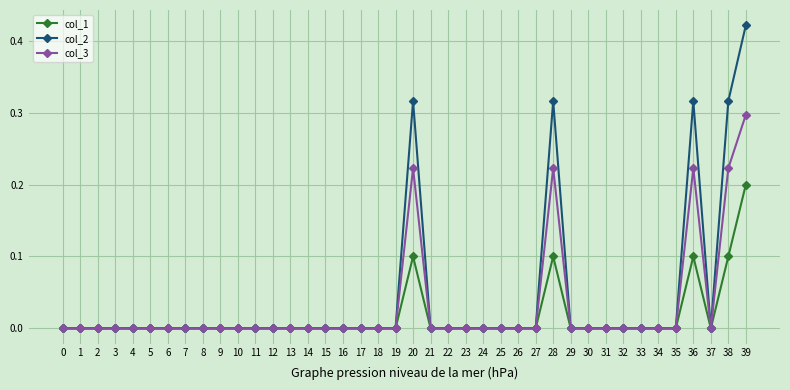

Which series has the largest total across all categories?

col_2